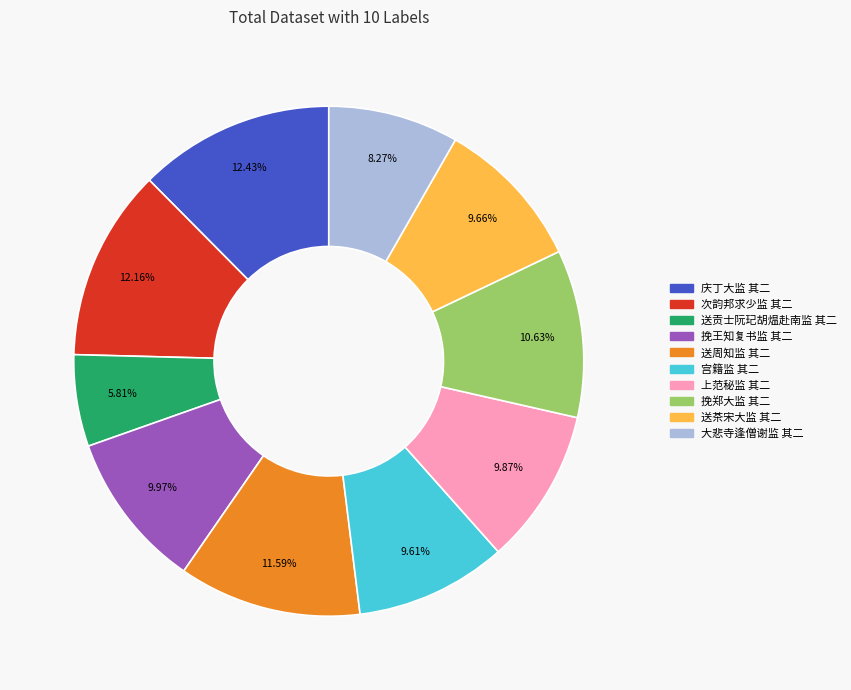

The 送周知监 其二 slice represents 5% of the pie. True or false?

False